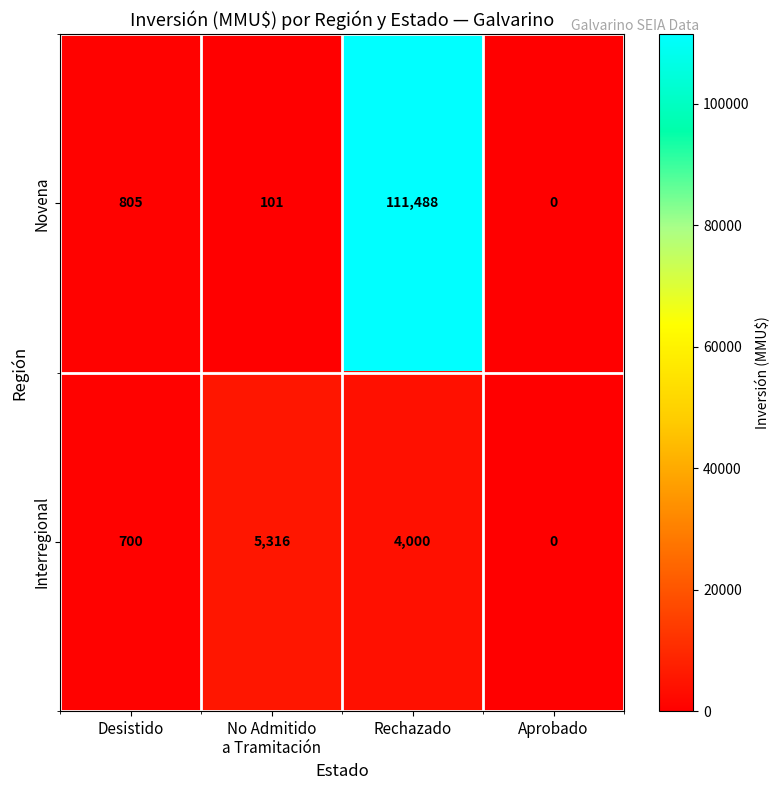

Rank the series by their maximum value, from lowest to highest.

Interregional, Novena